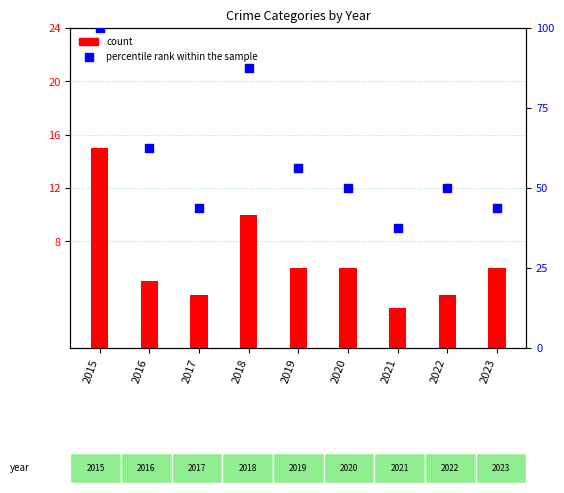

Which series contains the lowest Y value?

count